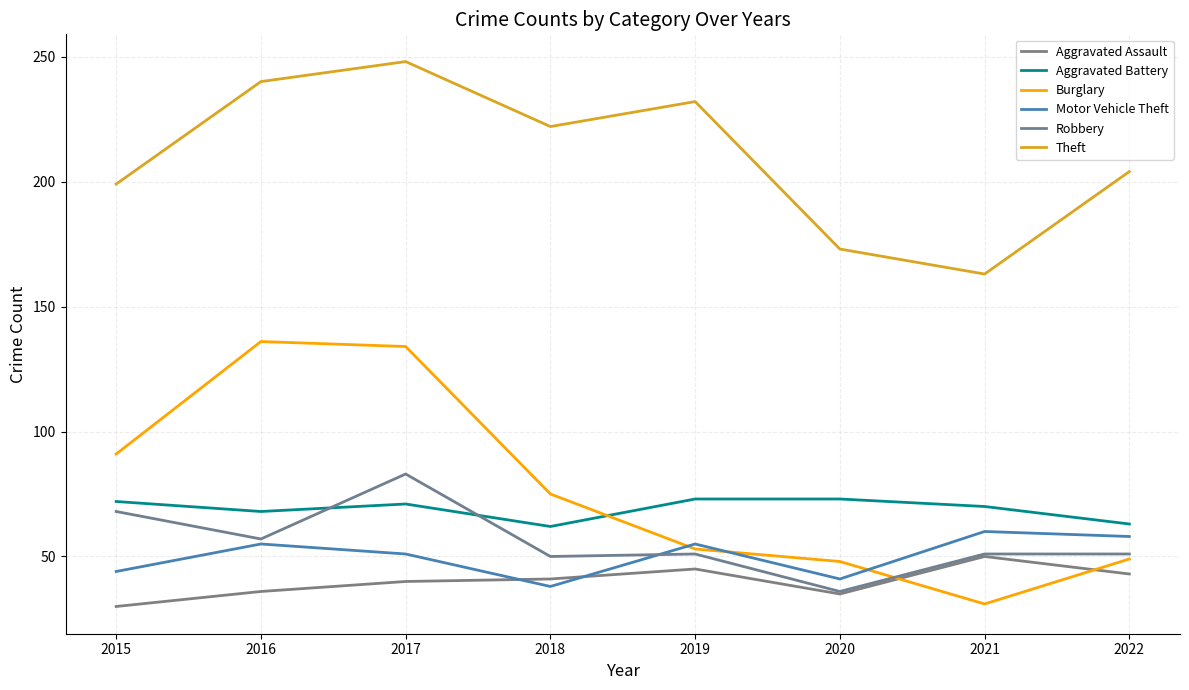

What is the difference between the second highest and minimum values in the Robbery series?

32